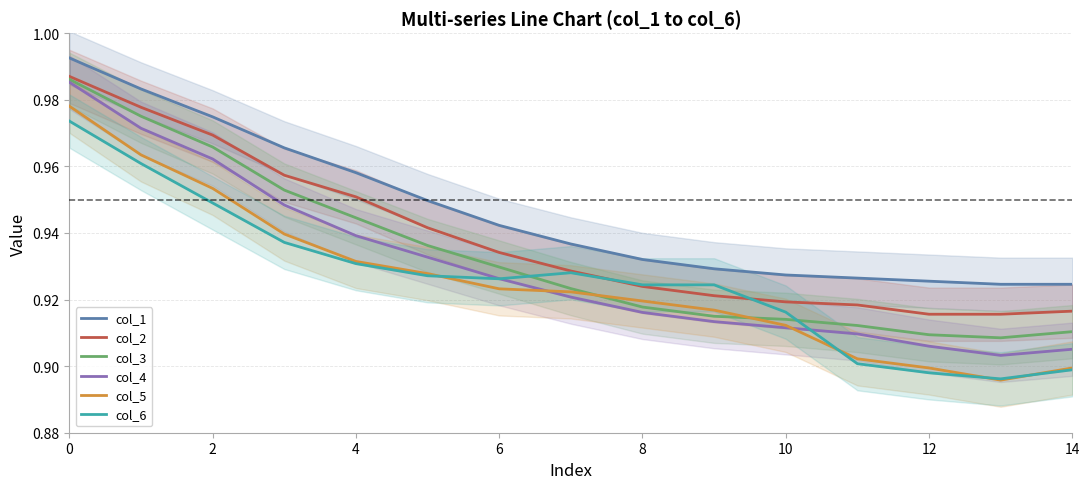

What is the label of the 6th point from the right?

9